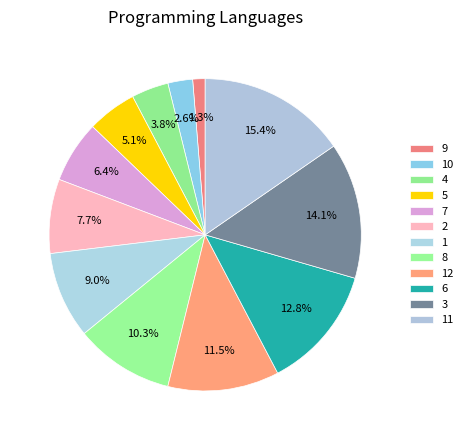

True or false: 3 accounts for 28% of the total.

False